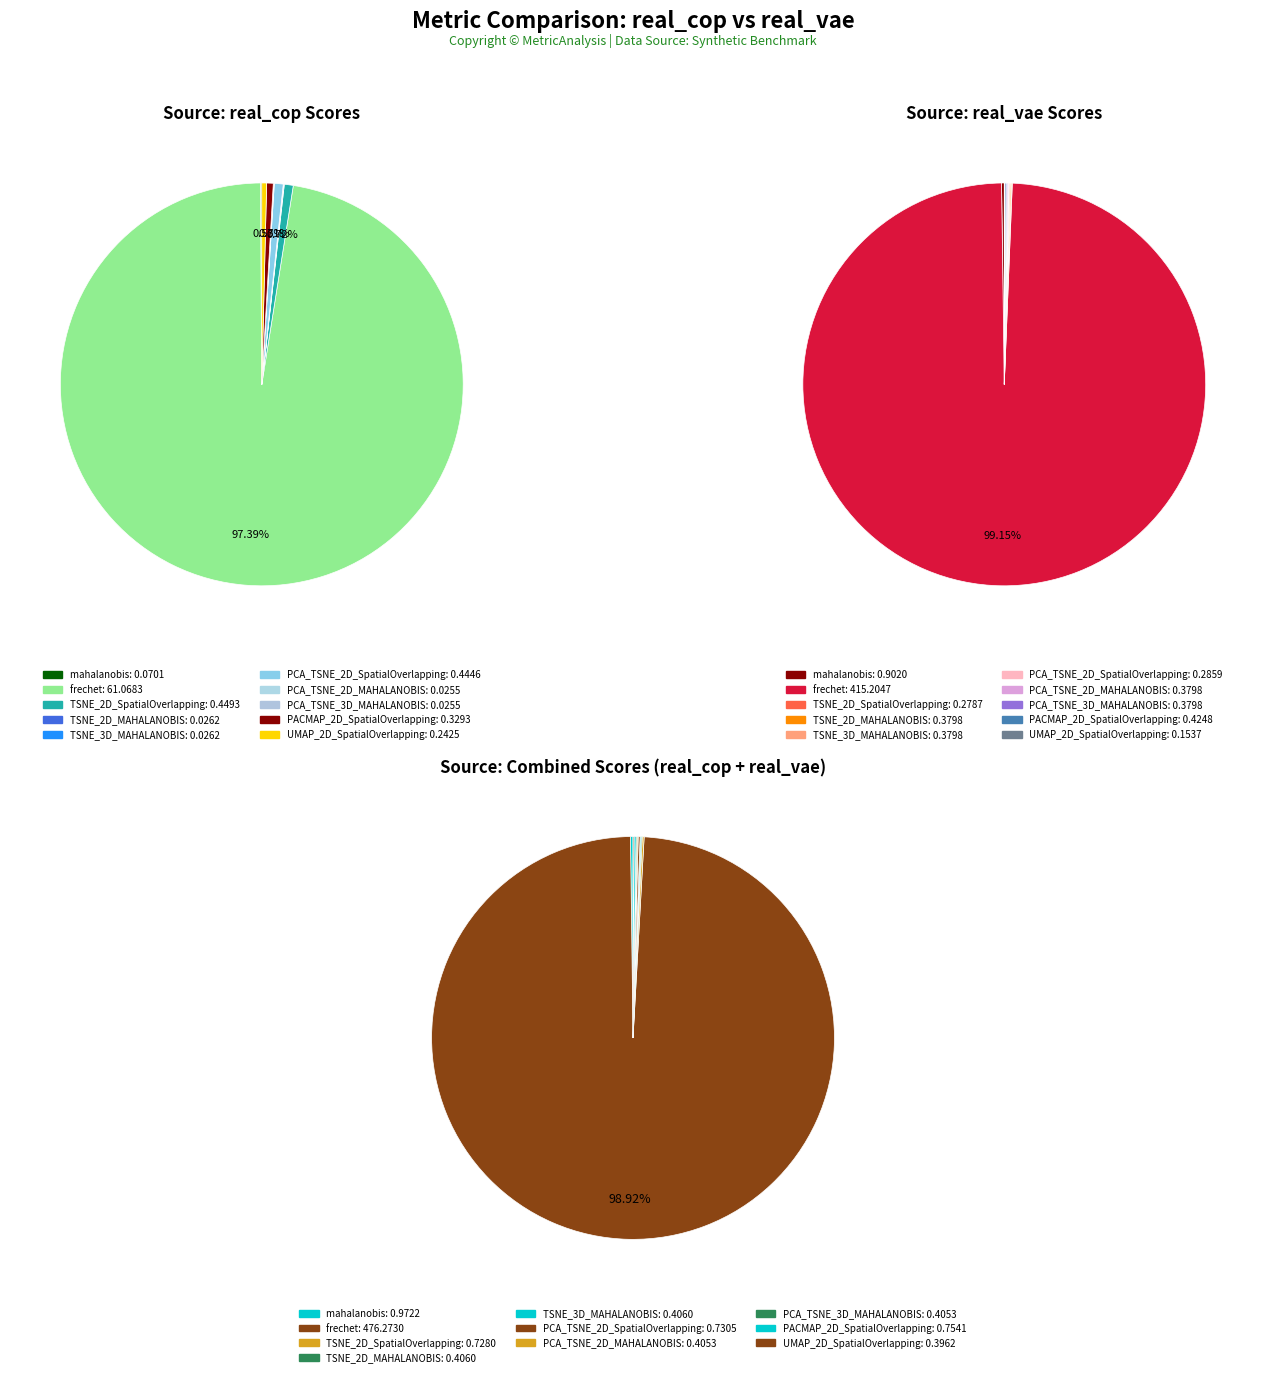

To the nearest percent, what is the average slice percentage?

10%